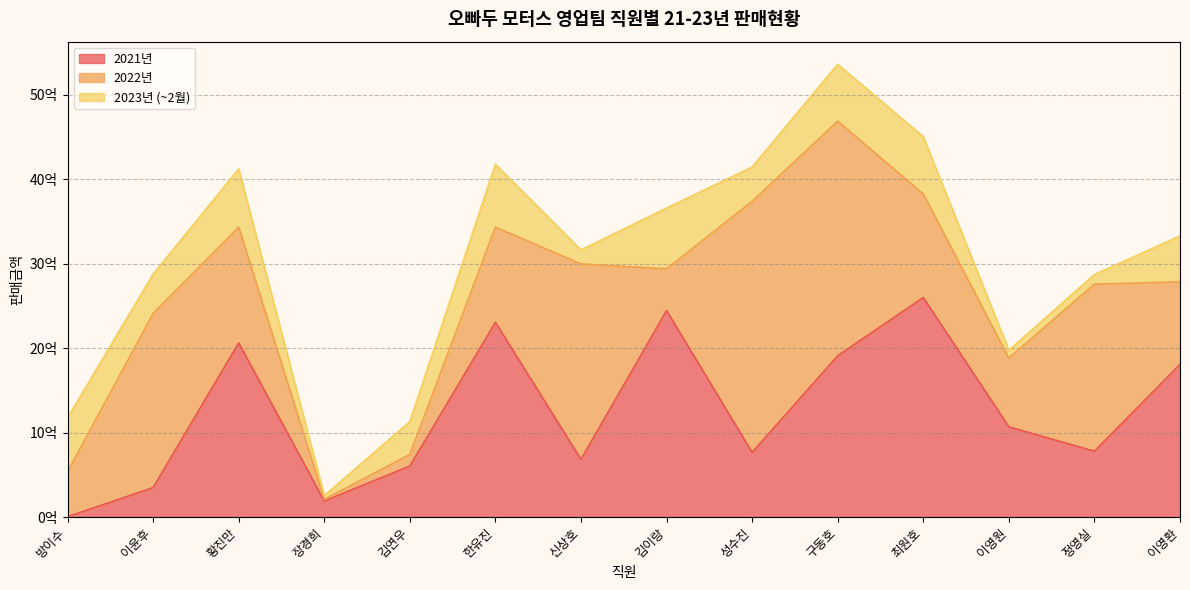

In 2021년, how many points are higher than both neighbors (excluding endpoints)?

4